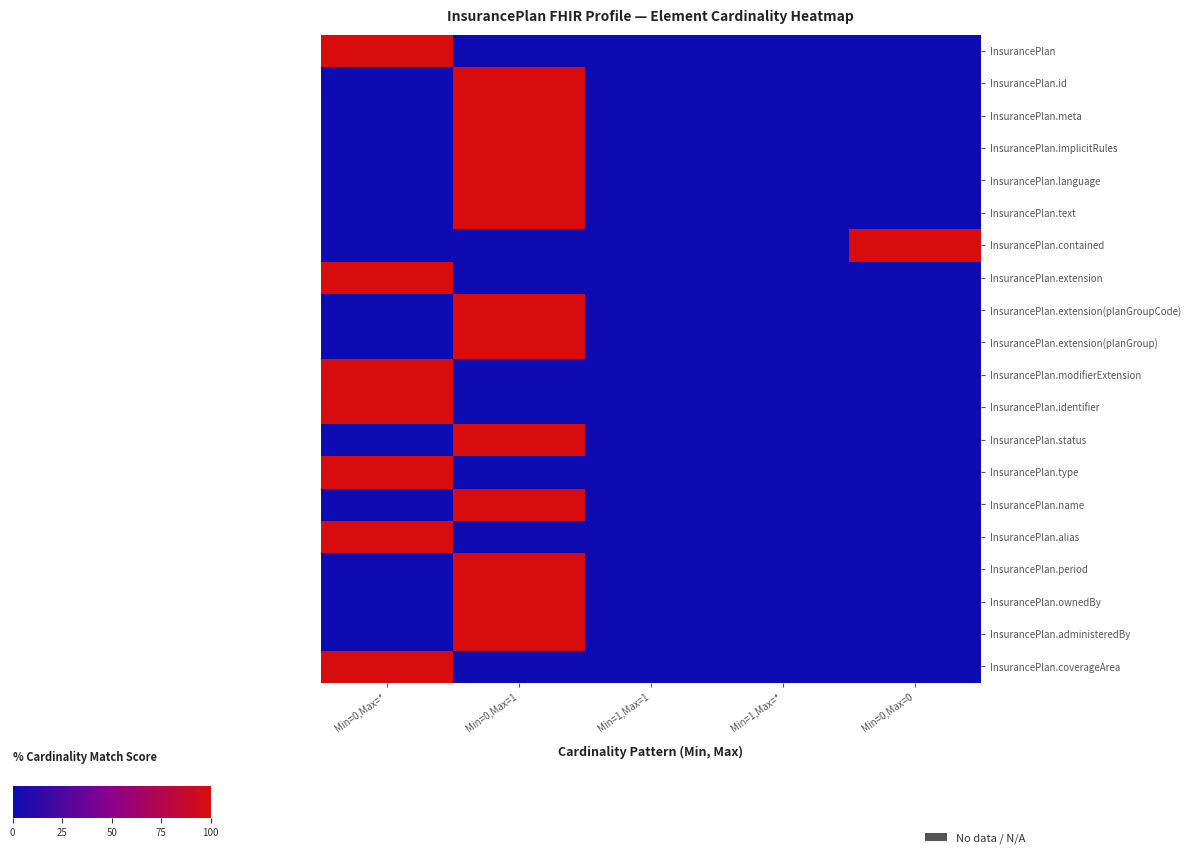

Which series has the largest total across all categories?

InsurancePlan